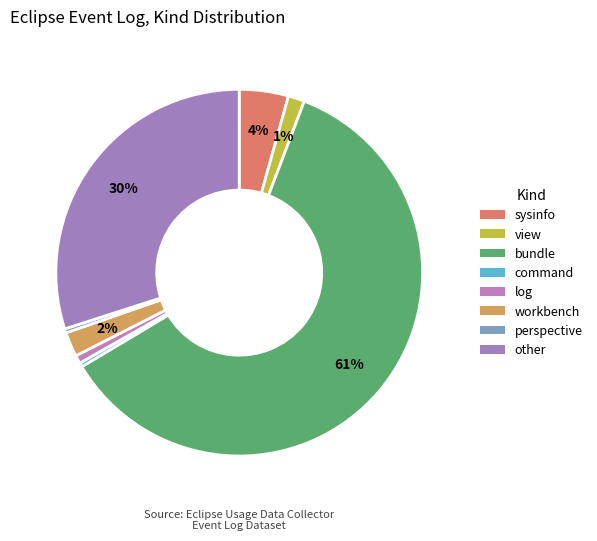

Is it true that perspective is 1% of the pie?

False